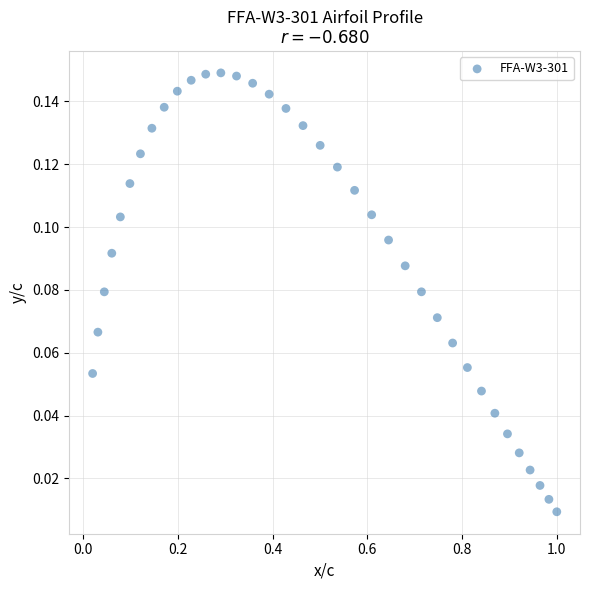

What is the range of X values (max minus min)?

1.0